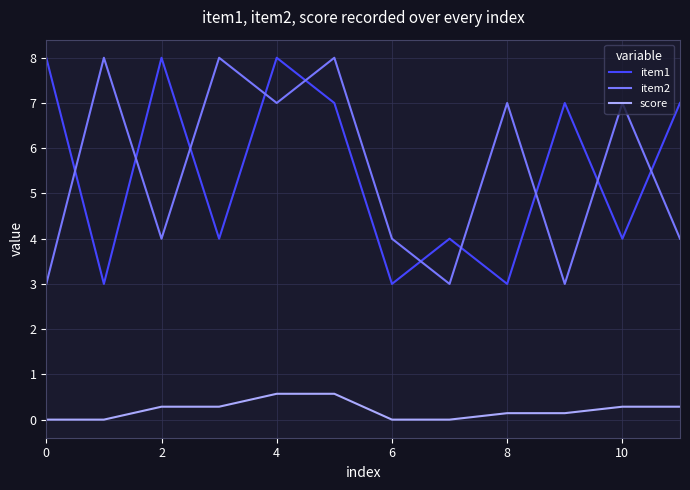

True or false: item1 and score cross at least once.

False